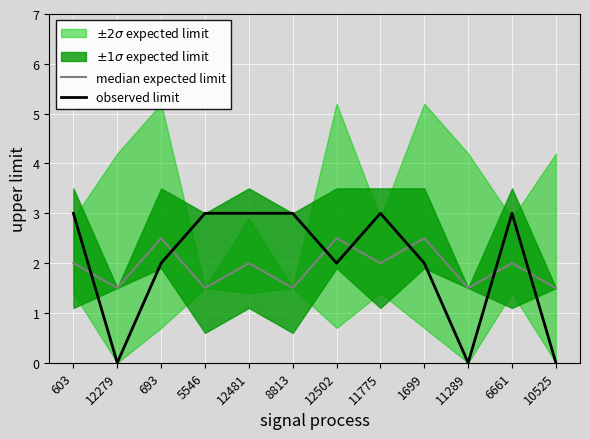

The observed limit series shows 3.0 at 5546. True or false?

True